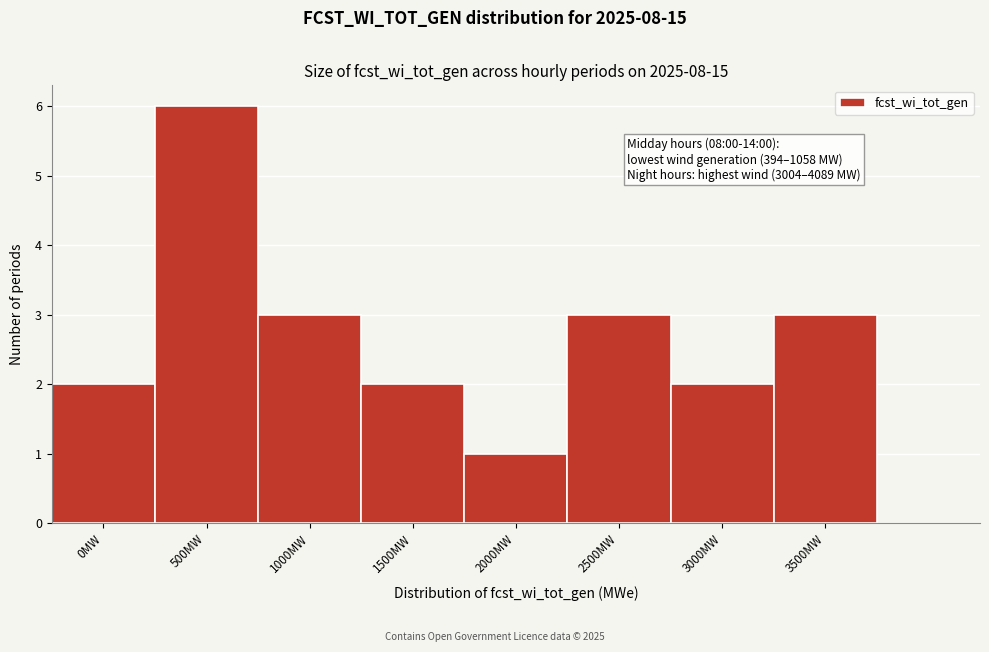

Reading left to right, what are all the values shown in this chart?

2	6	3	2	1	3	2	3